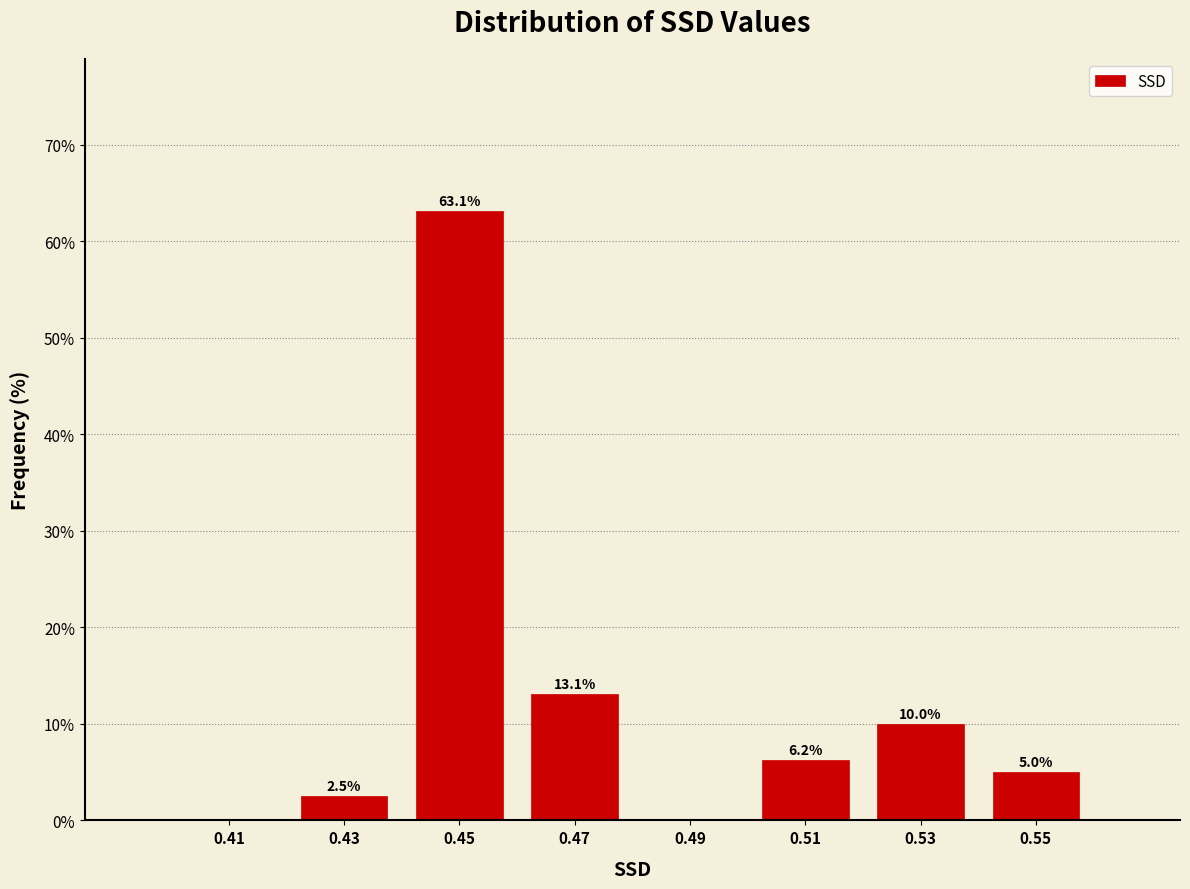

Which range on the x-axis has the tallest bar?

0.44 to 0.46